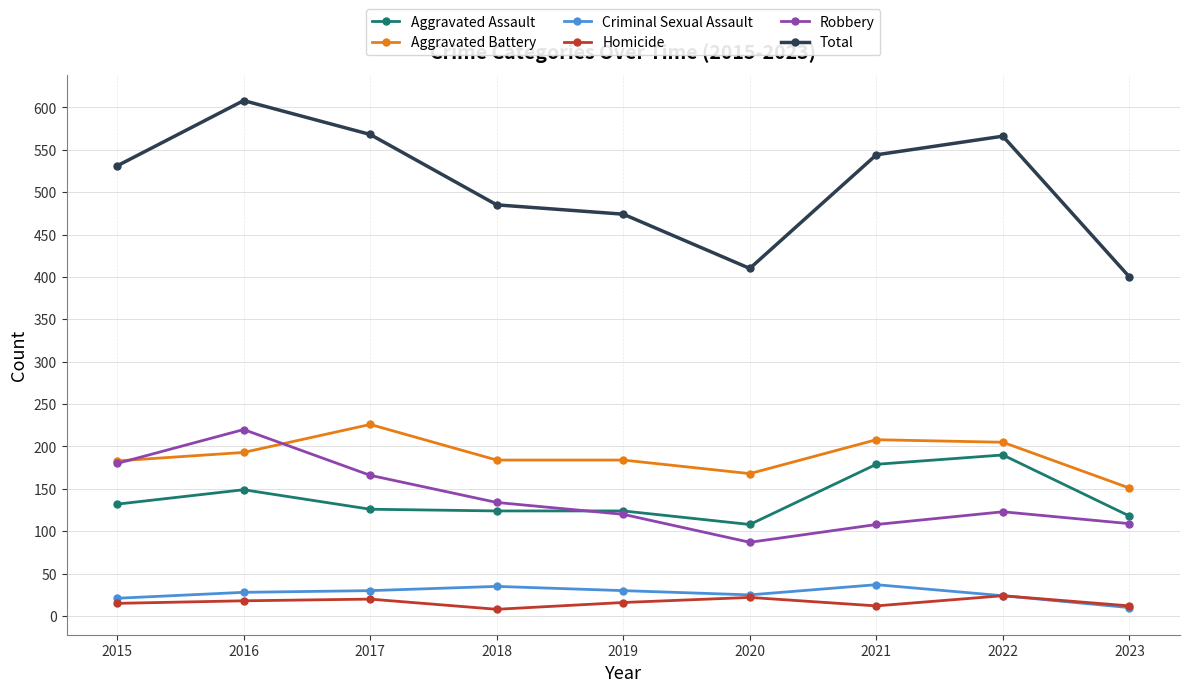

At which category is the sum across all series the highest?

2016